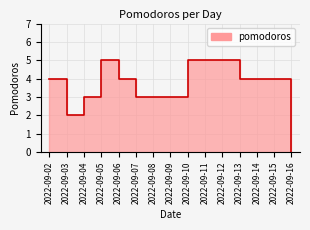

What is the ratio of the value at 2022-09-13 to the value at 2022-09-02?

1.0